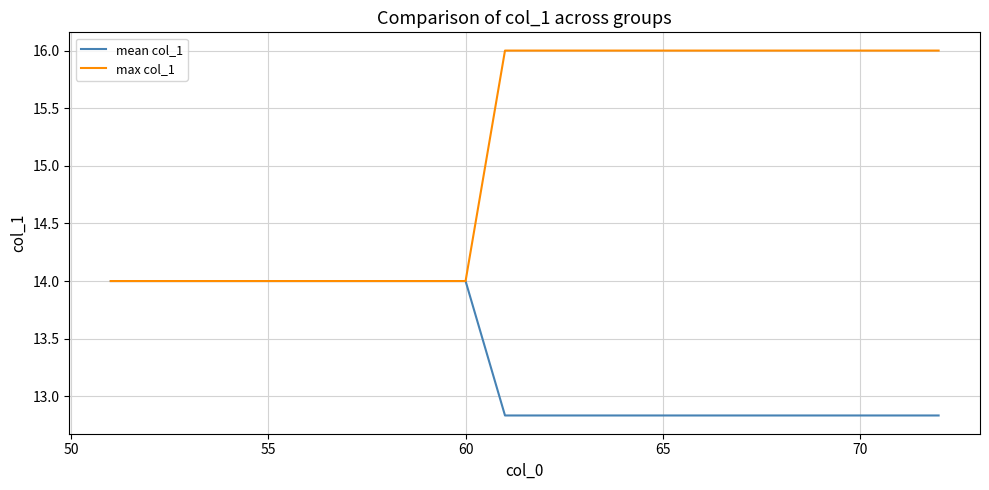

What is the difference between the second highest and second lowest values in the mean col_1 series?

1.2